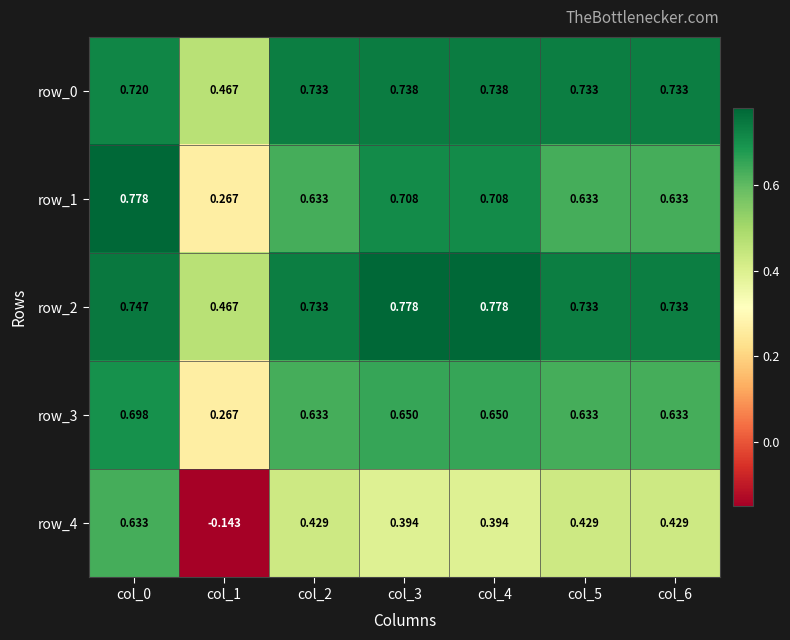

At which label does row_4 first exceed 0?

col_0